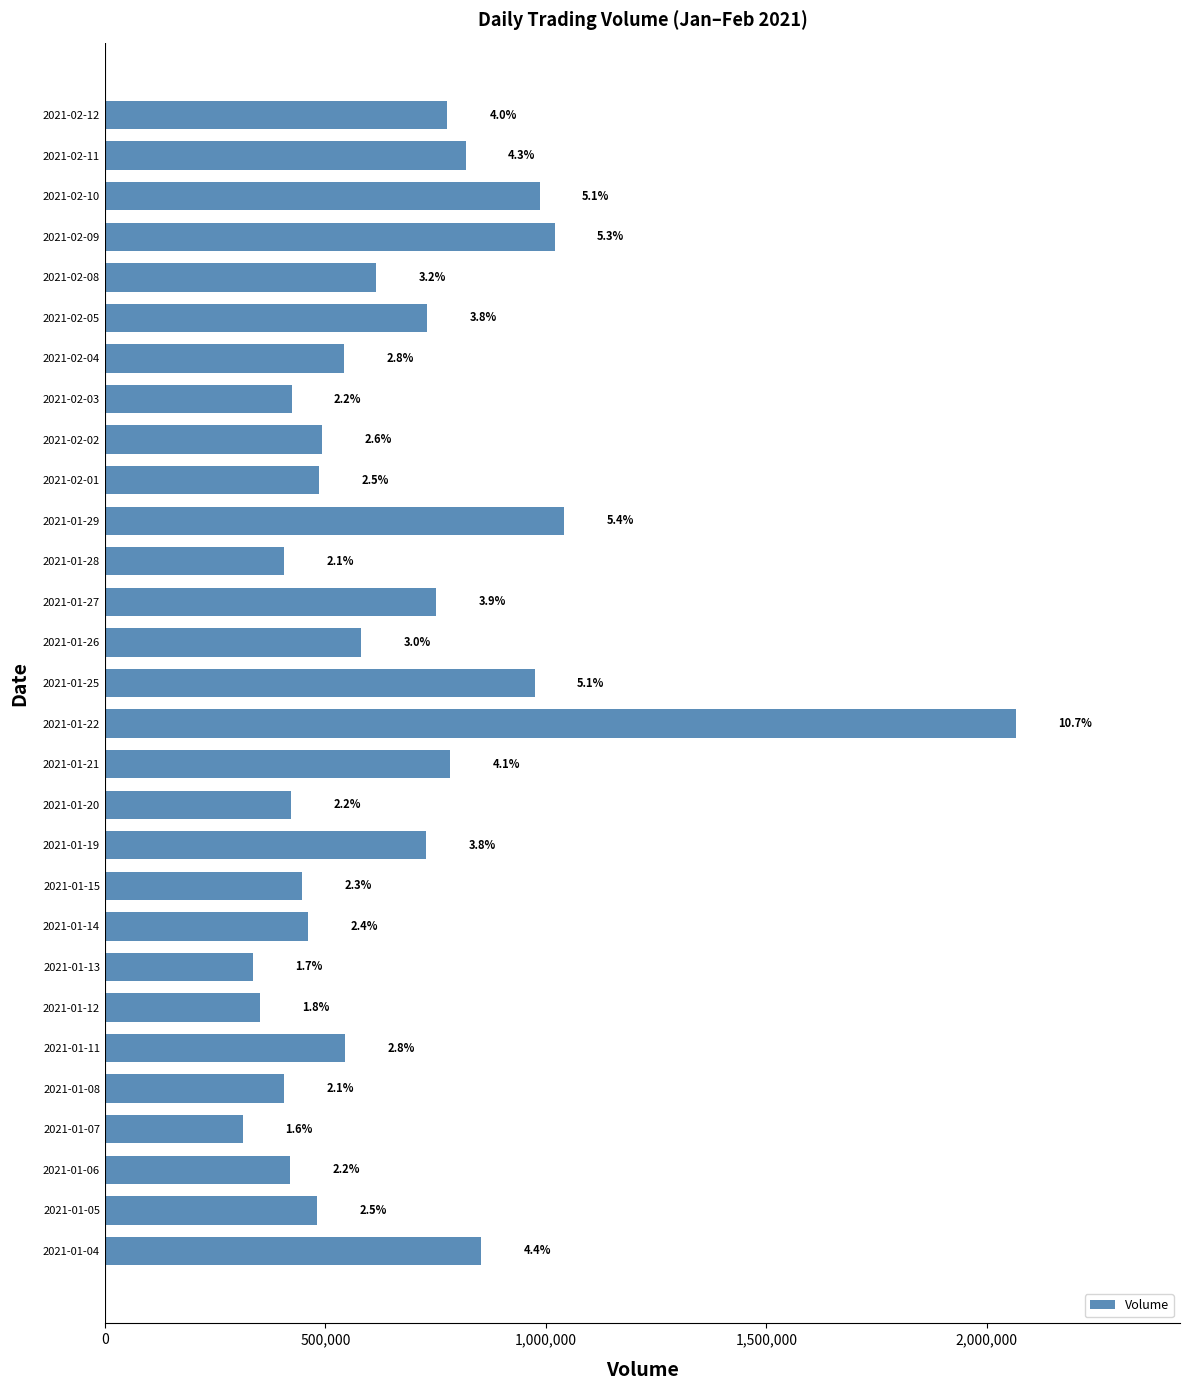

How many bars are there in total?

29